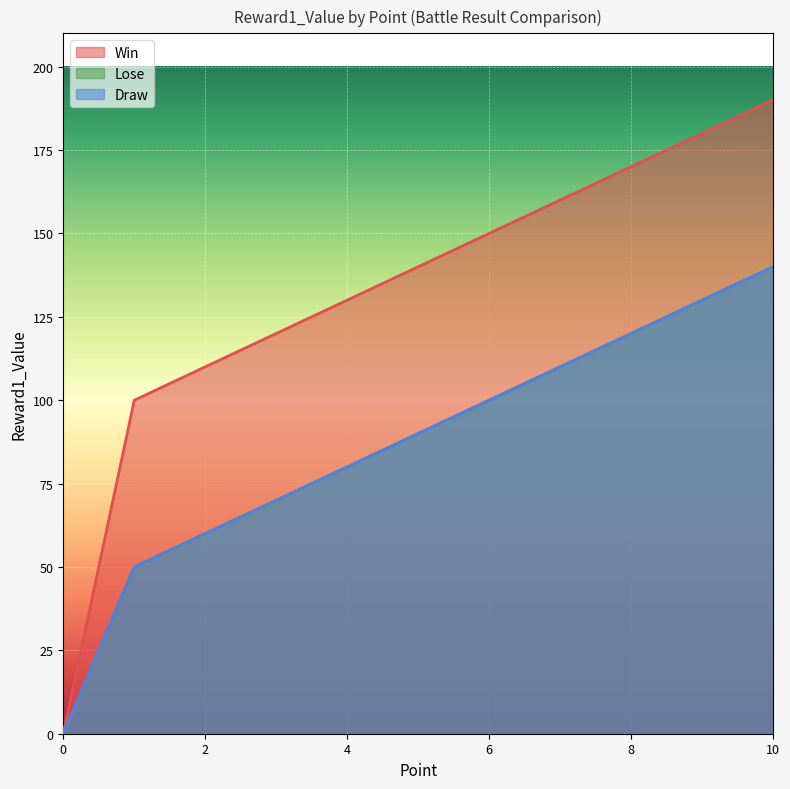

True or false: Draw and Win cross at least once.

False